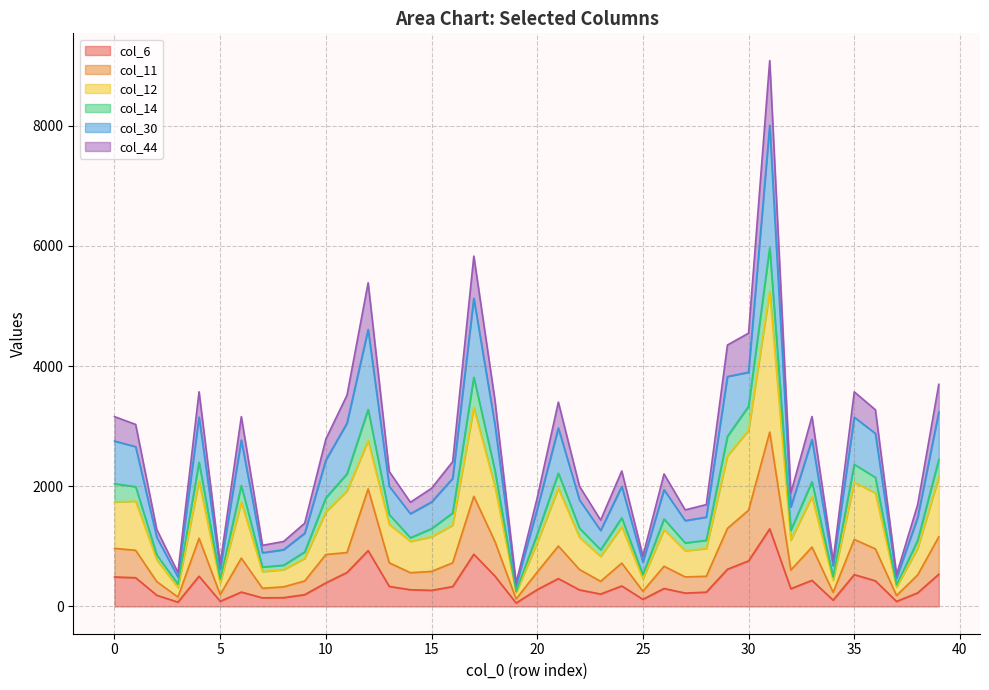

Is it true that col_12 equals 360 at 8?

False